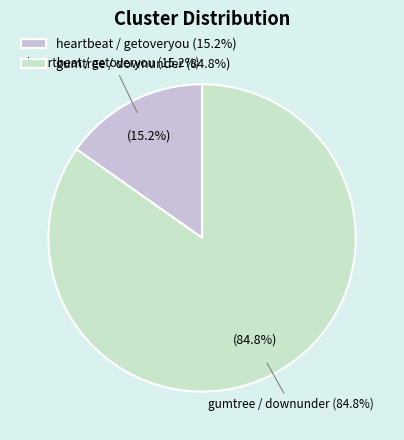

Rank the categories by value from lowest to highest.

heartbeat / getoveryou, gumtree / downunder